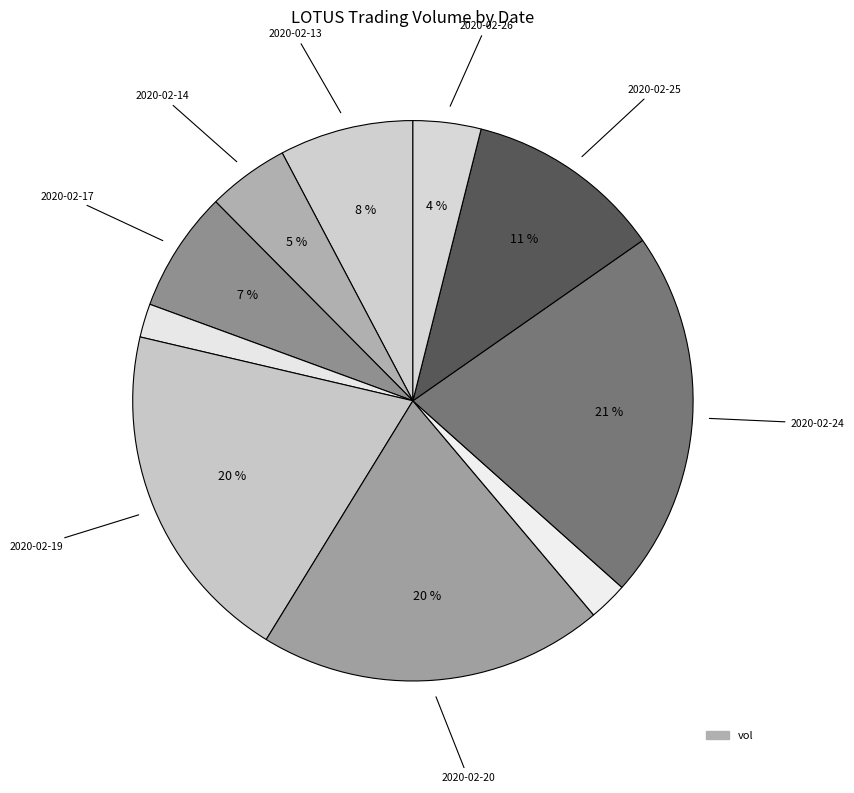

Rank the categories by value from highest to lowest.

2020-02-24, 2020-02-20, 2020-02-19, 2020-02-25, 2020-02-13, 2020-02-17, 2020-02-14, 2020-02-26, 2020-02-21, 2020-02-18